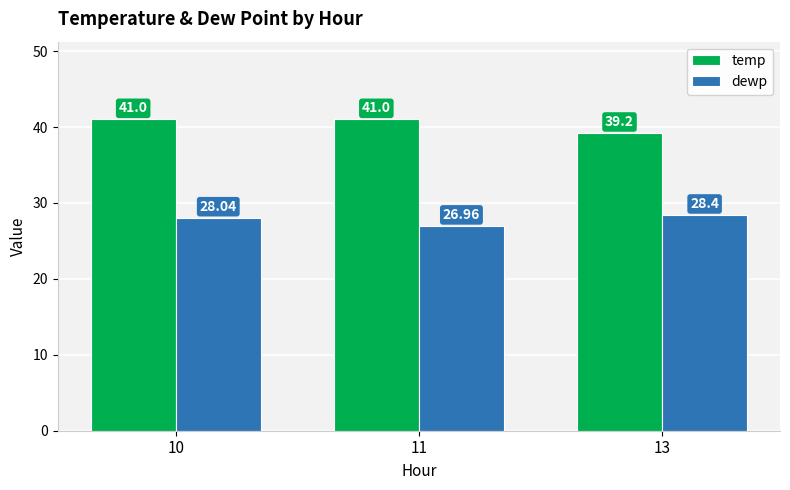

The value of dewp at 11 is 39.8. True or false?

False